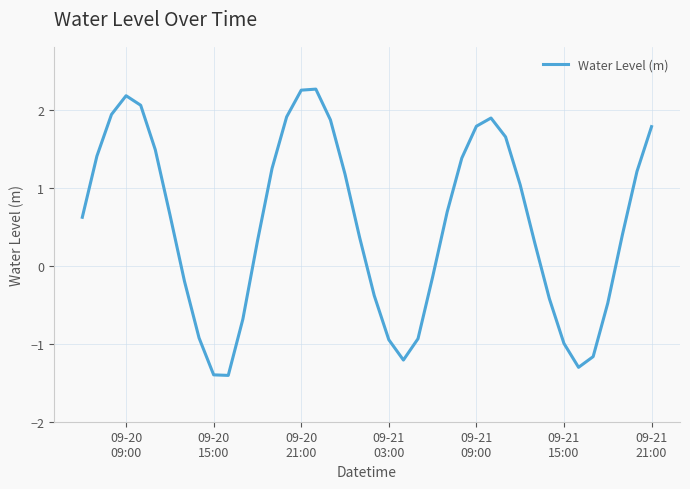

What is the greatest value displayed?

2.3